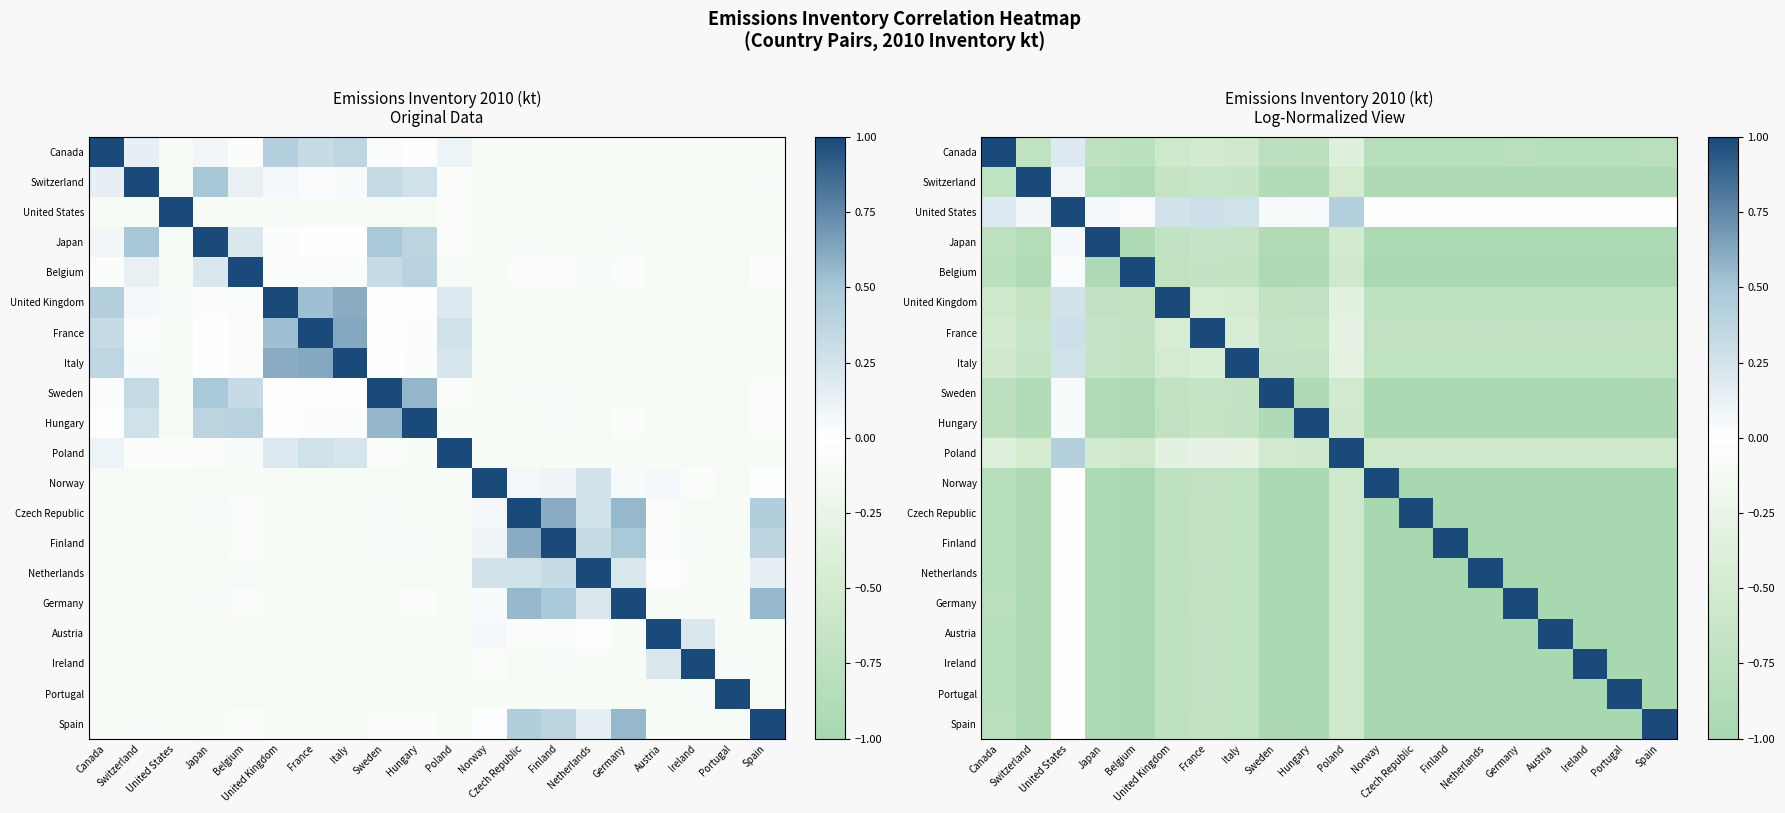

True or false: Portugal has a value of -1.4 at Austria.

False